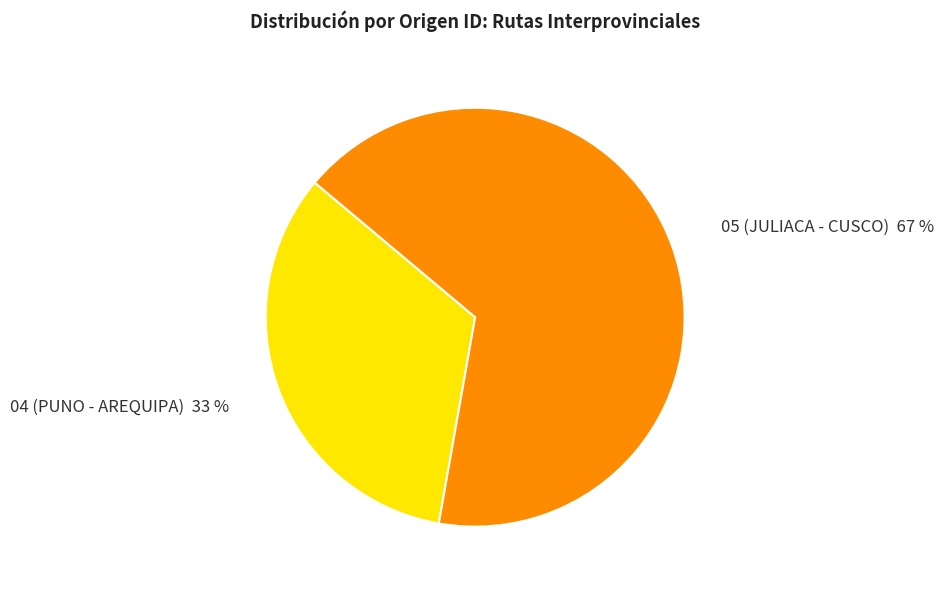

What is the ratio of the value at 05 (JULIACA - CUSCO) to the value at 04 (PUNO - AREQUIPA)?

2.0